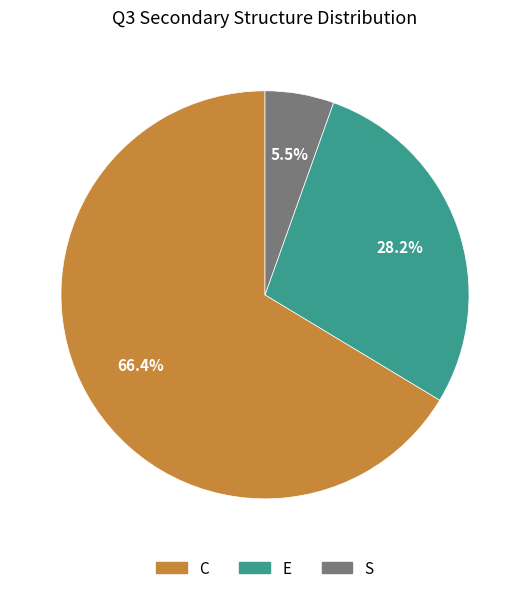

The E slice represents 28% of the pie. True or false?

True